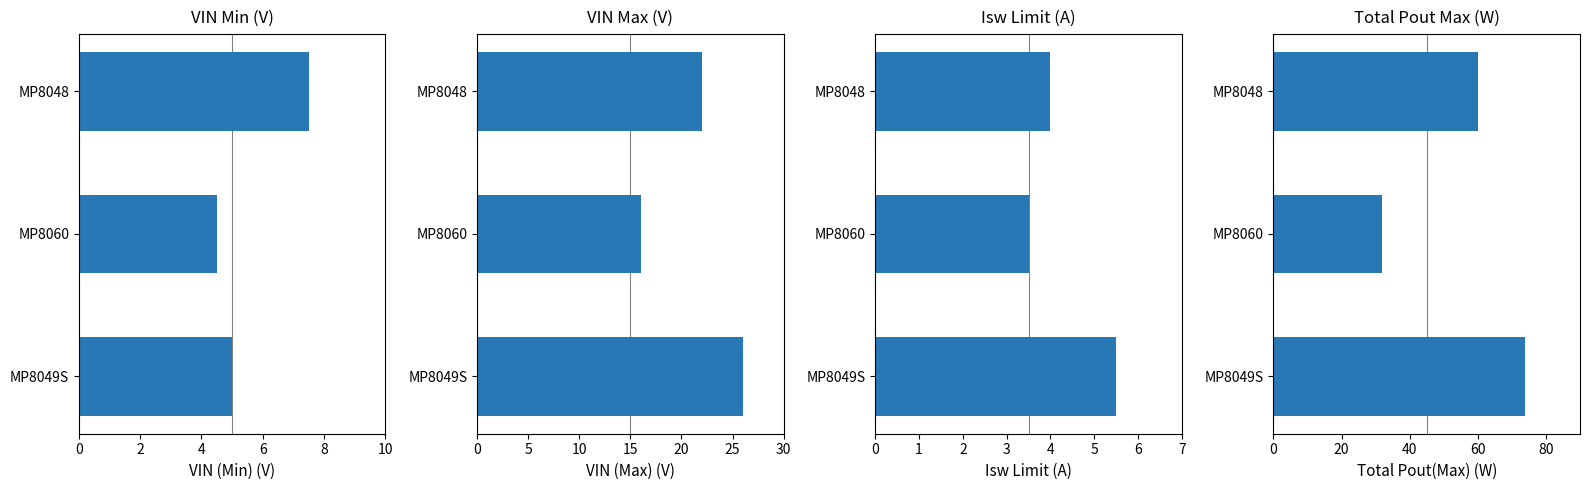

Between MP8060 and MP8048, which is larger?

MP8048